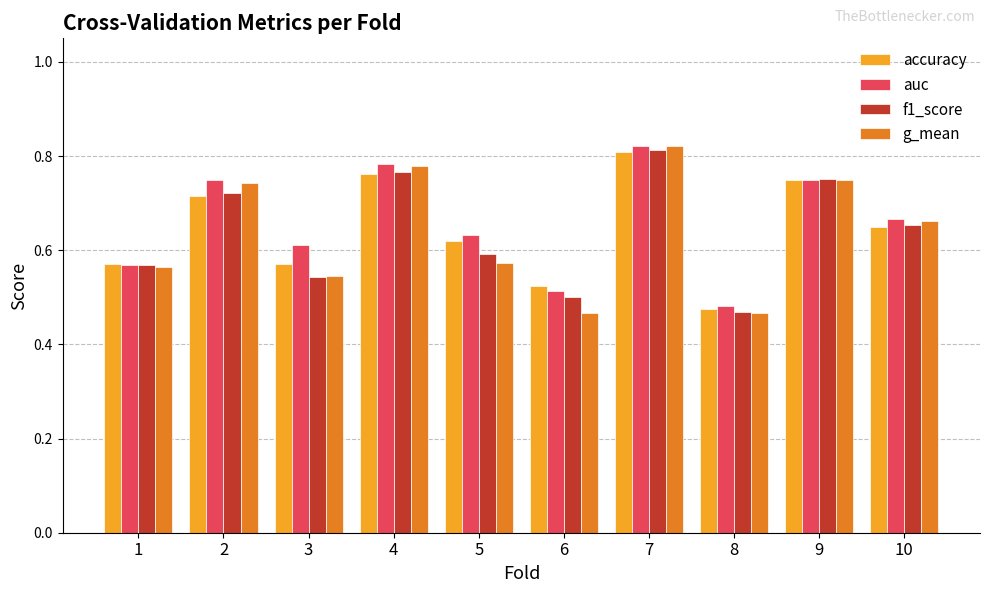

What is the sum of all auc values?

6.6